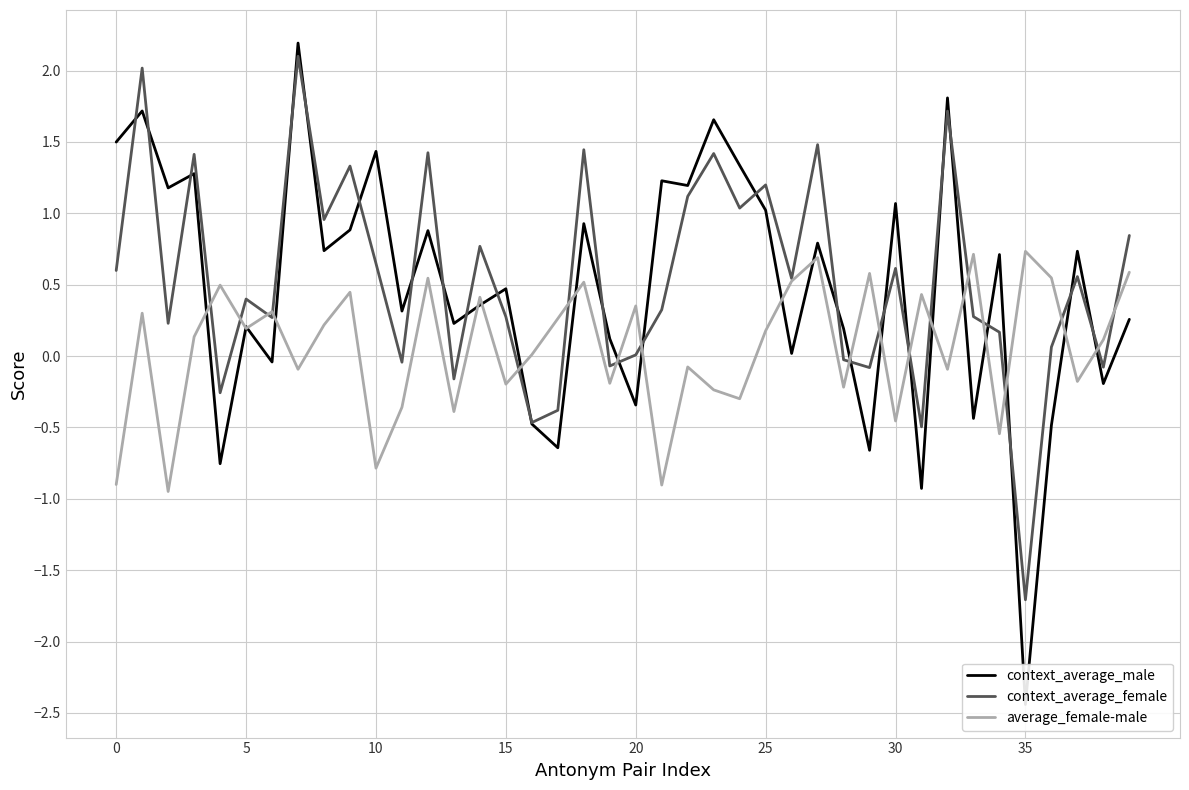

How many lines are shown in the chart?

3